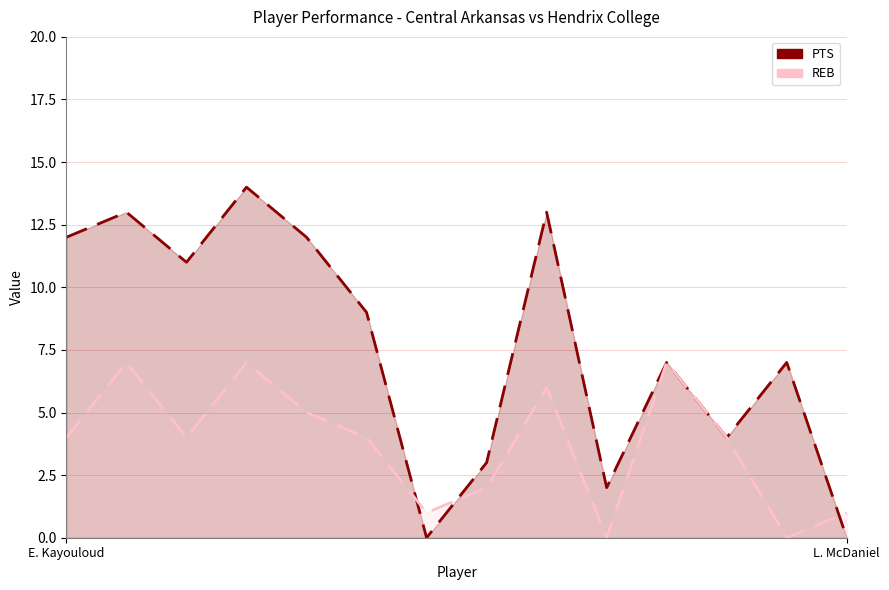

After their last crossing, which series has the higher values: REB or PTS?

REB